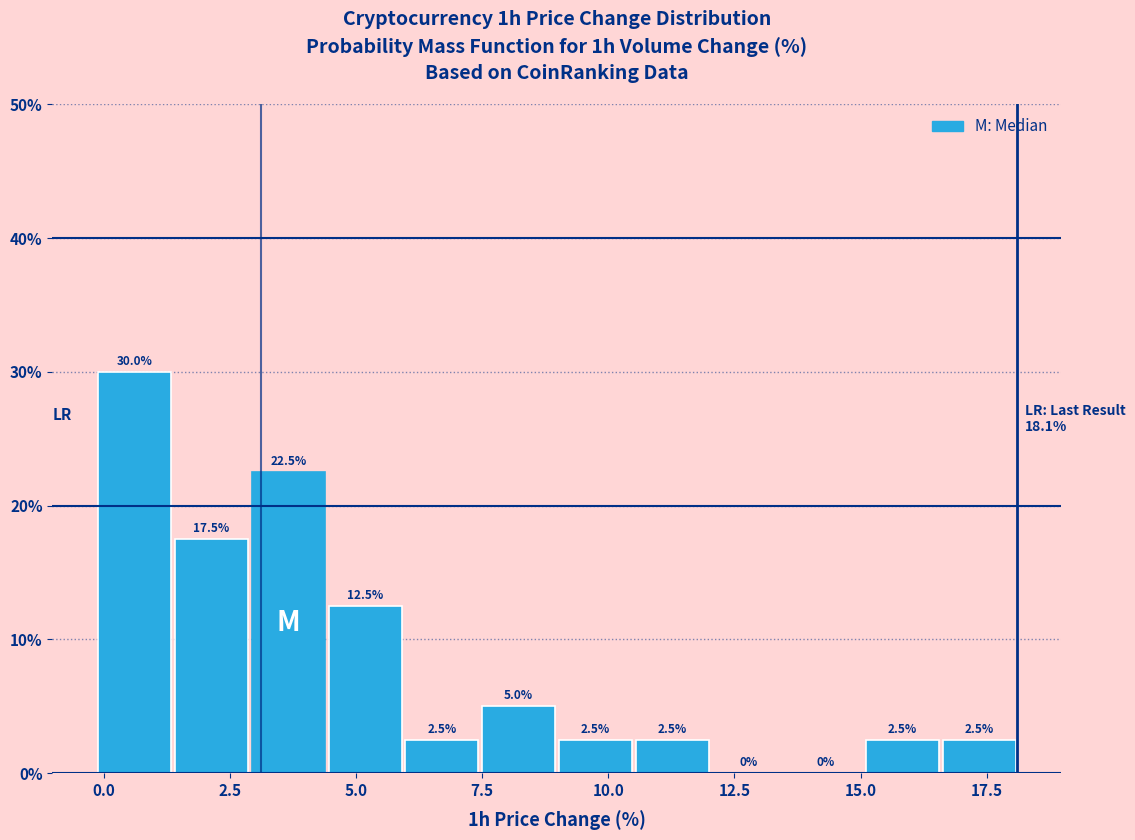

Read against the x-axis, roughly where is the centre of the tallest bar?

0.5